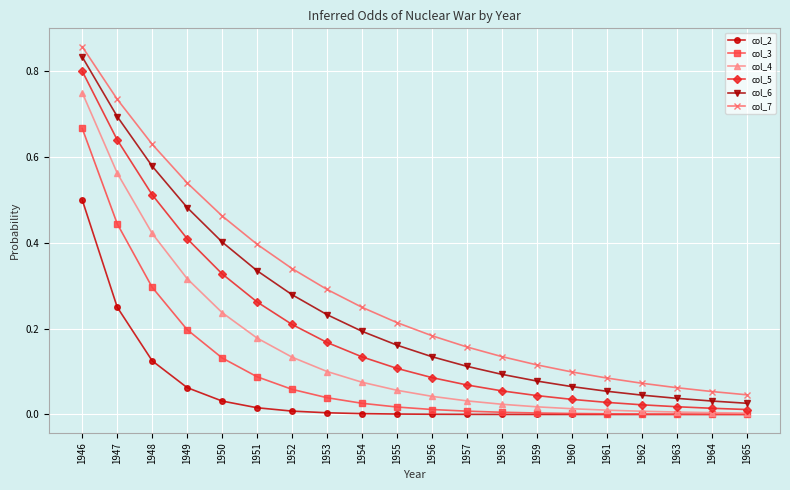

Between 1955 and 1962, which series saw the biggest shift?

col_7